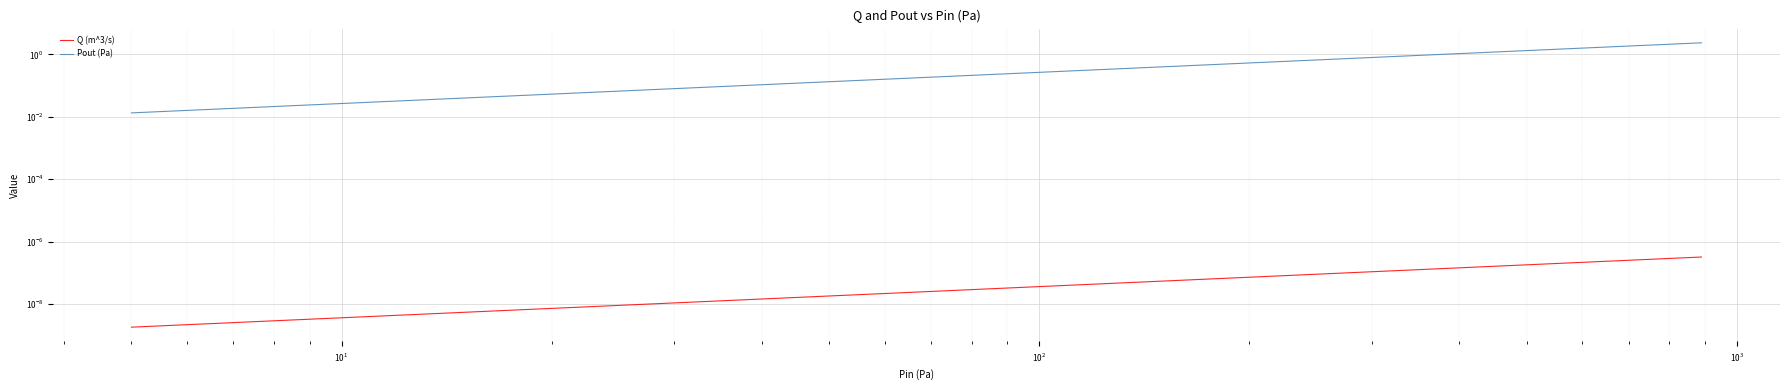

Which series has the widest spread of values?

Pout (Pa)